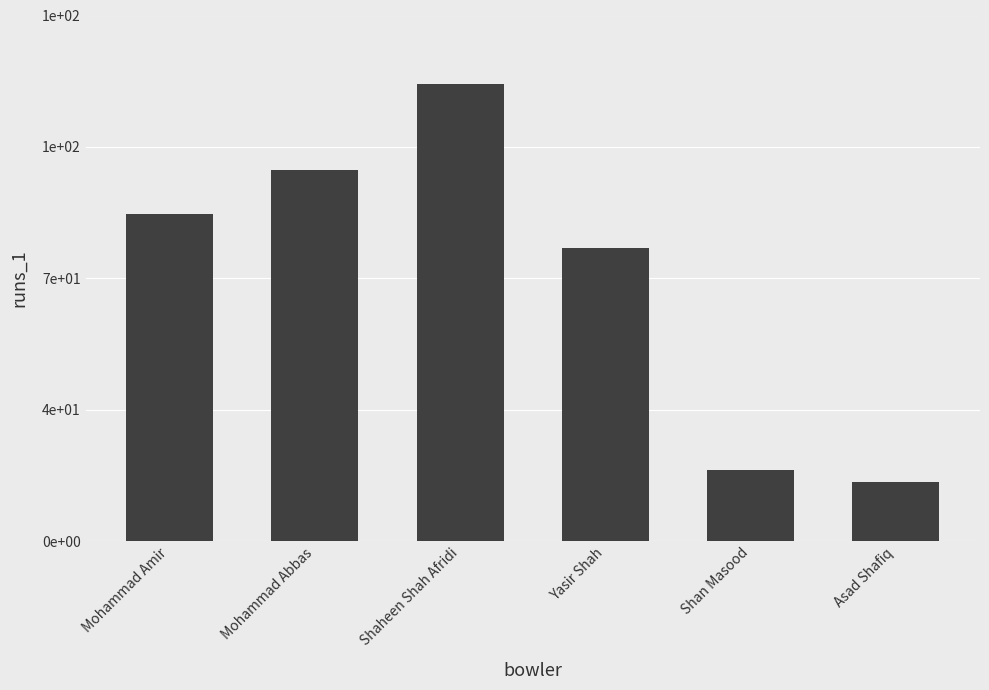

Are the bars horizontal?

No